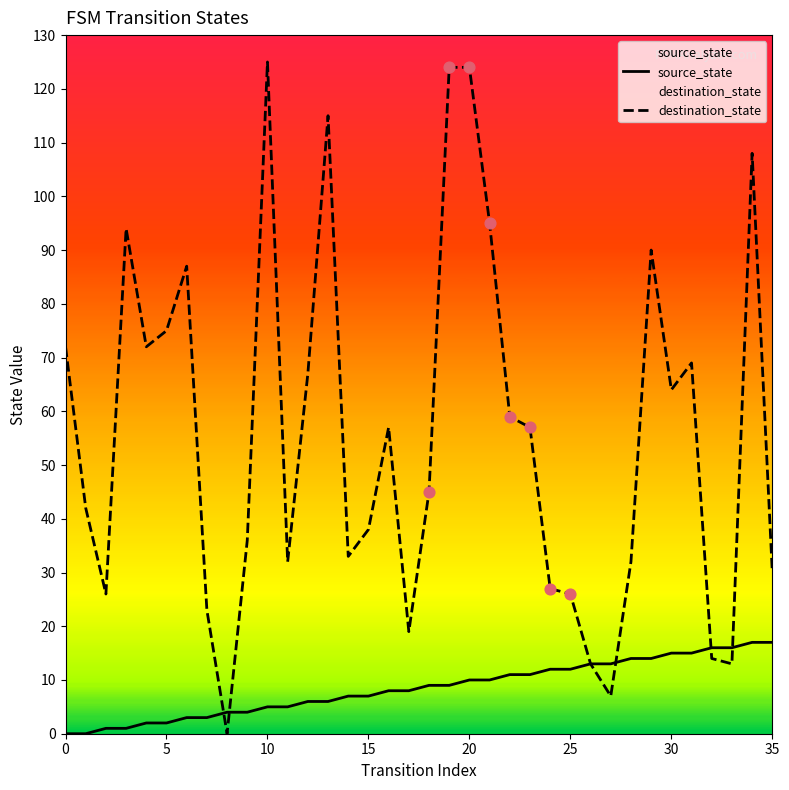

Which series has the largest total across all categories?

destination_state